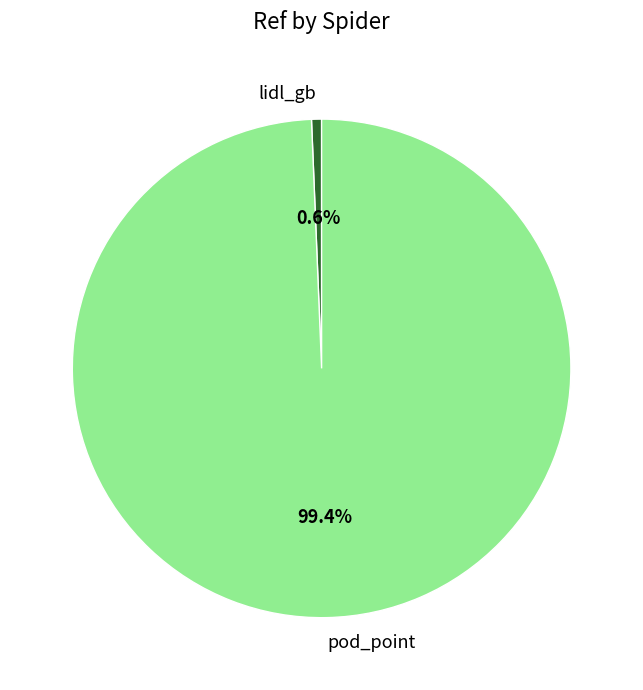

Is it true that pod_point is 89% of the pie?

False